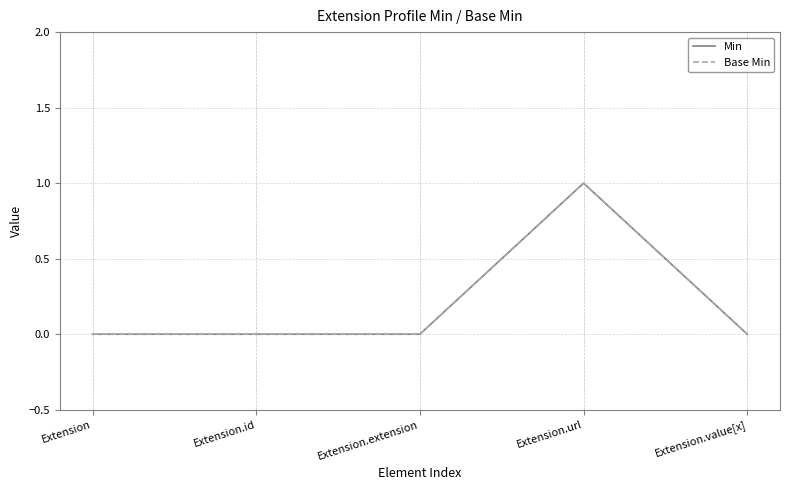

Rank the series by their maximum value, from lowest to highest.

Min, Base Min